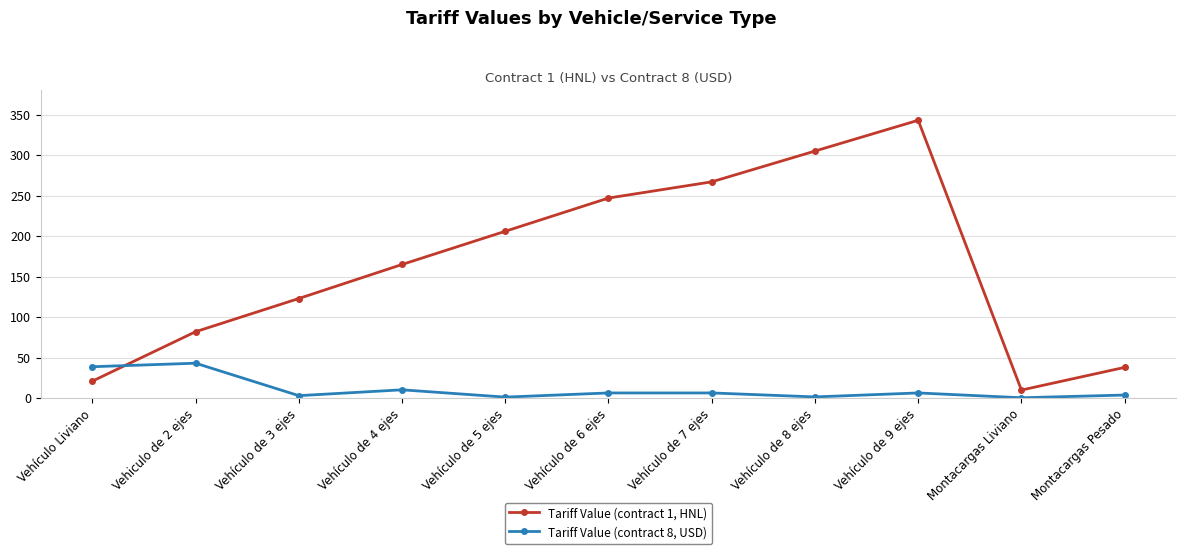

How many data points does each series have?

11